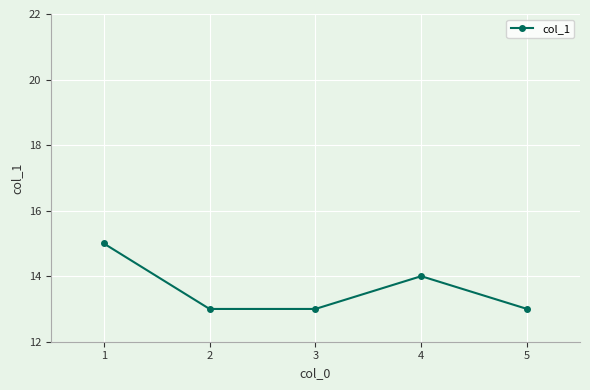

Reading left to right, transcribe all the data shown in this chart.

1=15	2=13	3=13	4=14	5=13